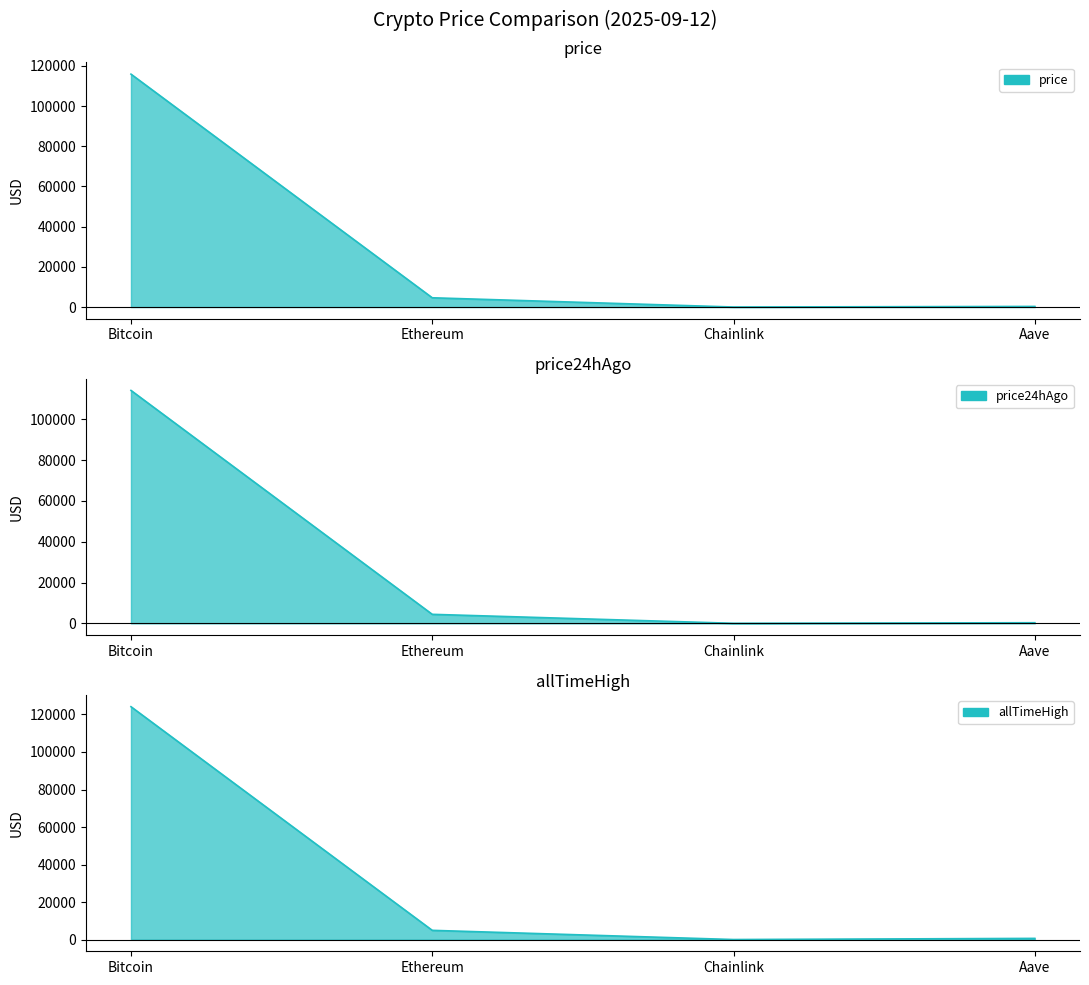

What is the value of the price point at the 2nd from the left?

4621.6